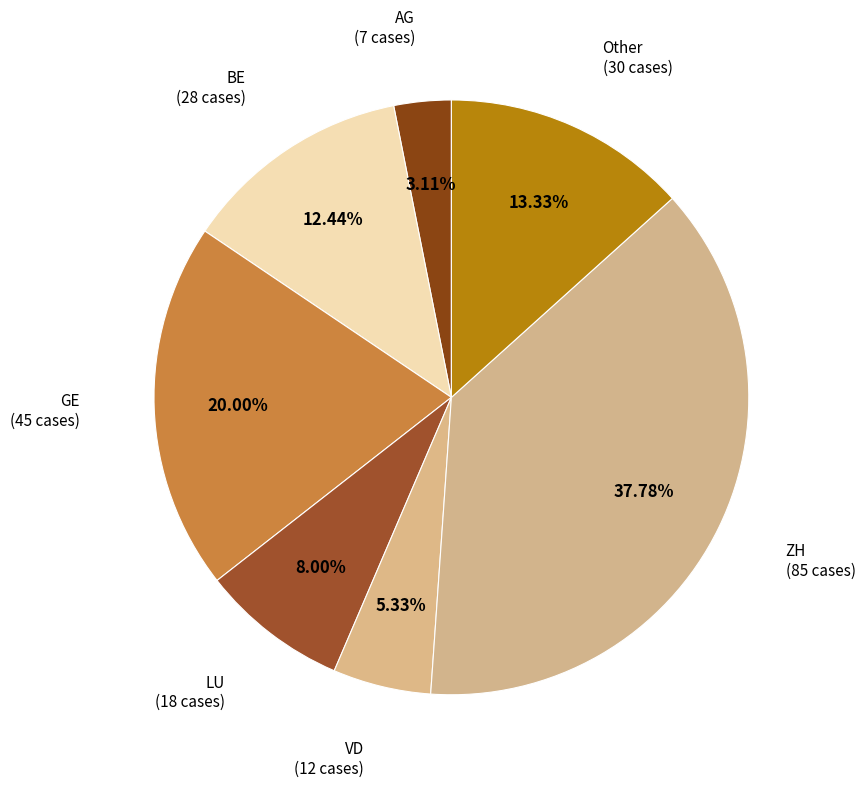

How many slices are in this pie chart?

7